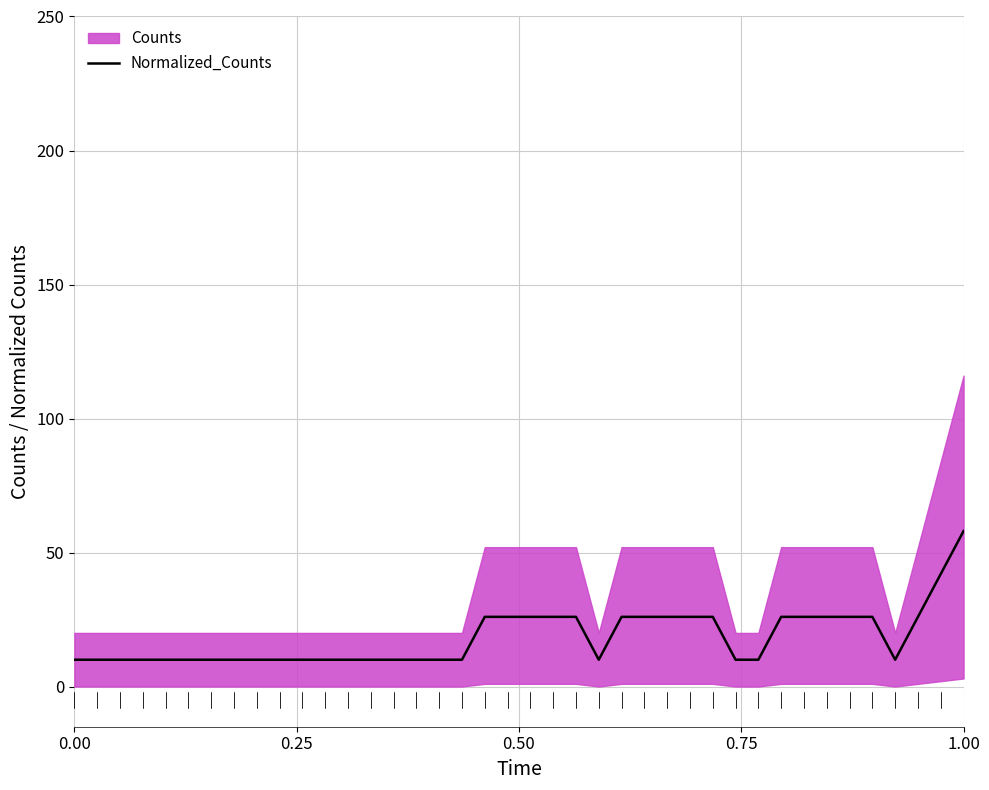

What is the highest value of the Normalized_Counts series?

58